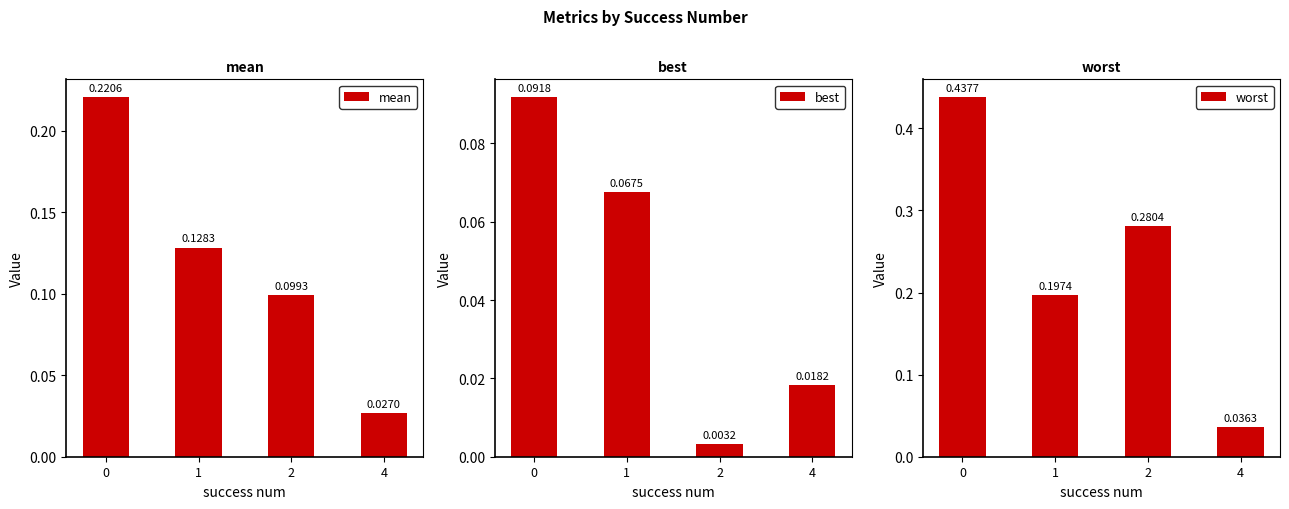

Between 1 and 2, which series saw the biggest shift?

worst